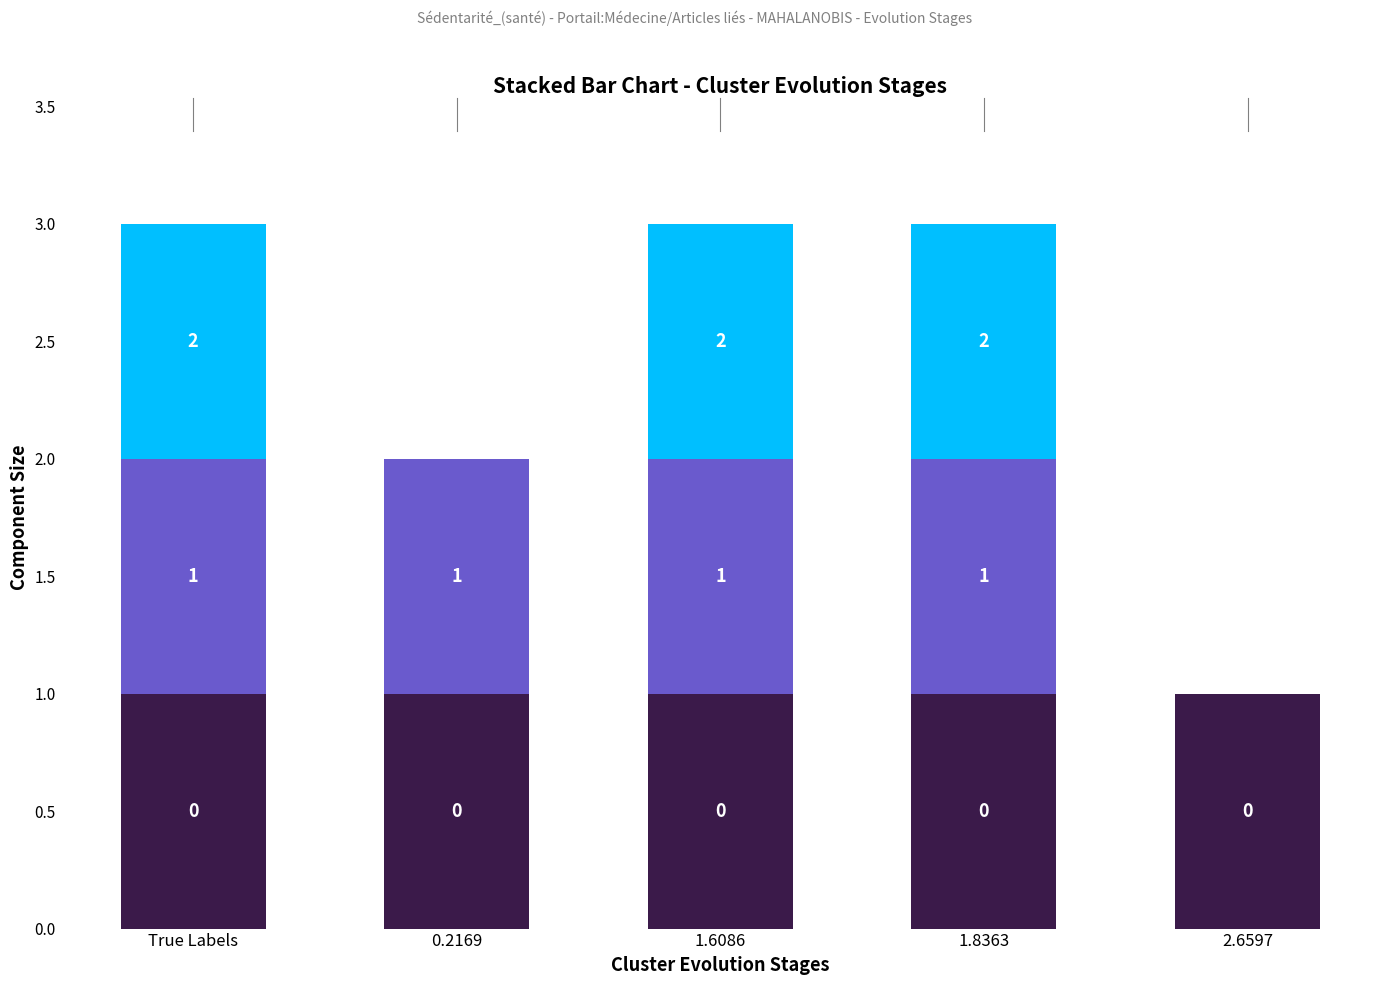

What is the total value across all series at 1.8363?

3